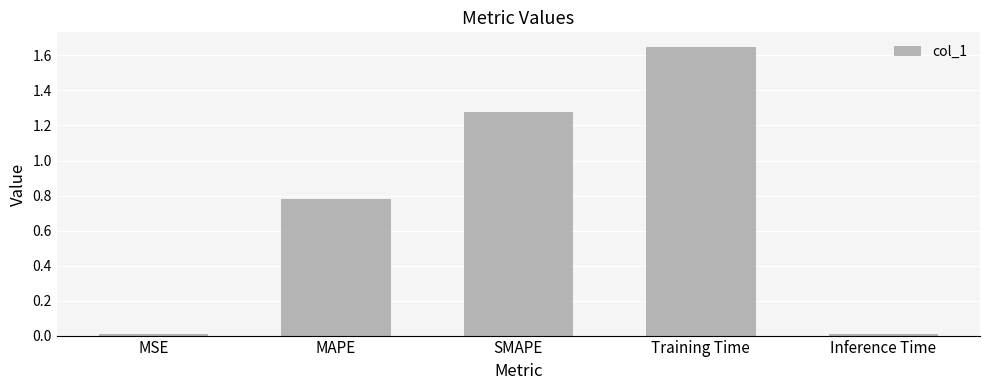

What is the average value?

0.7